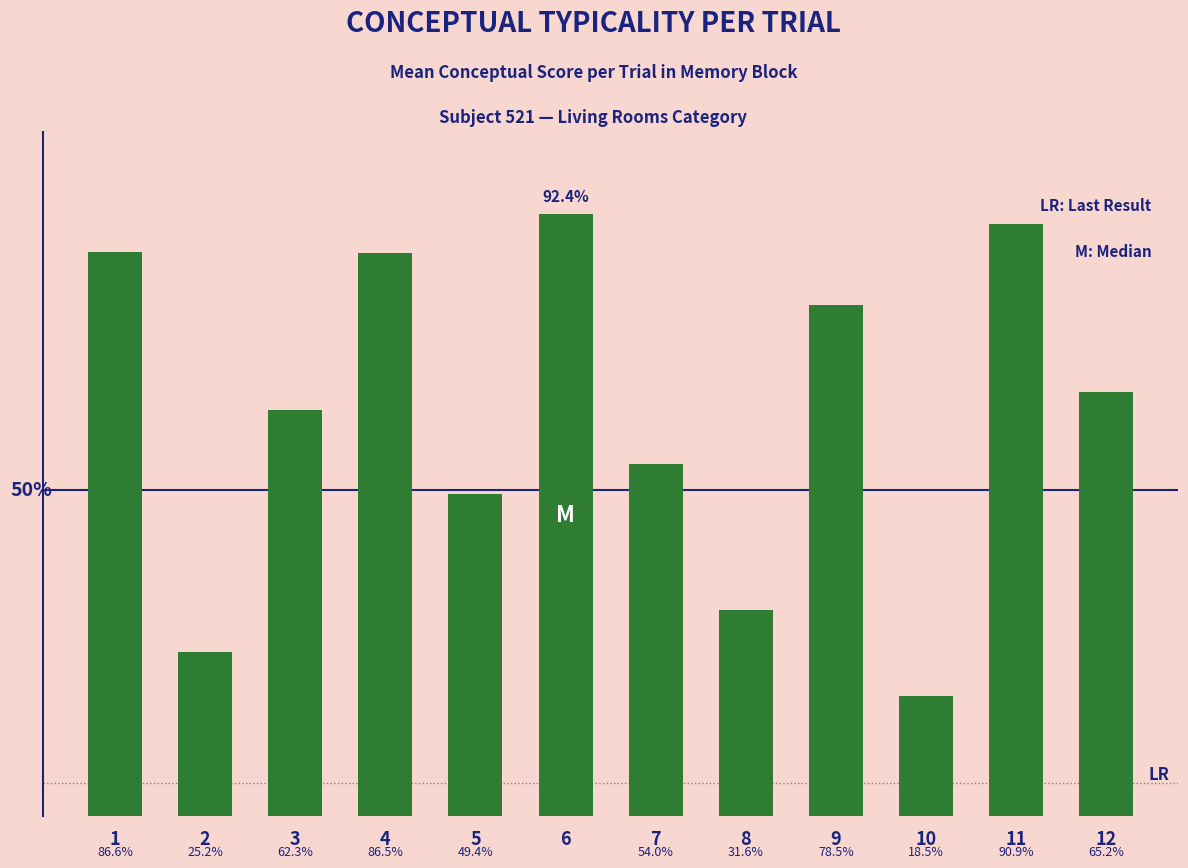

List the labels in order of value, smallest first.

10, 2, 8, 5, 7, 3, 12, 9, 4, 1, 11, 6